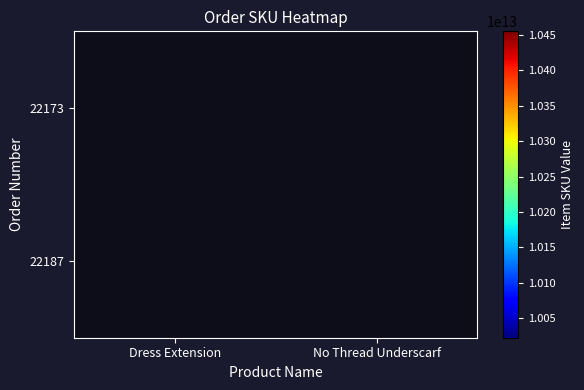

Count the number of categories in the chart.

2